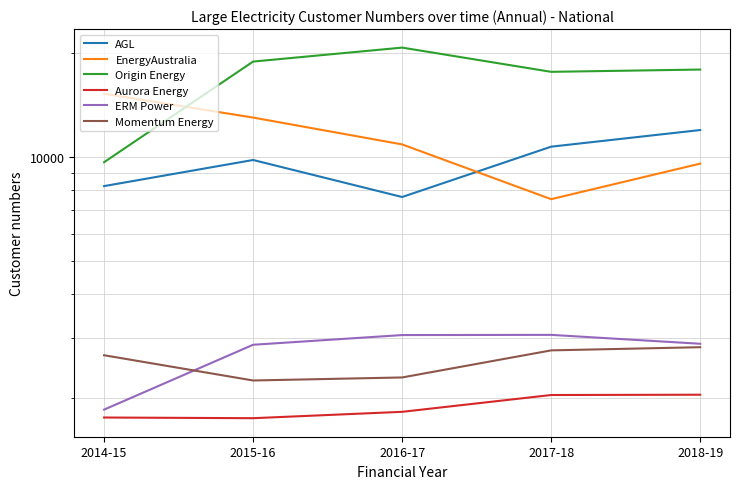

True or false: Momentum Energy has more than 0 interior local peaks.

False